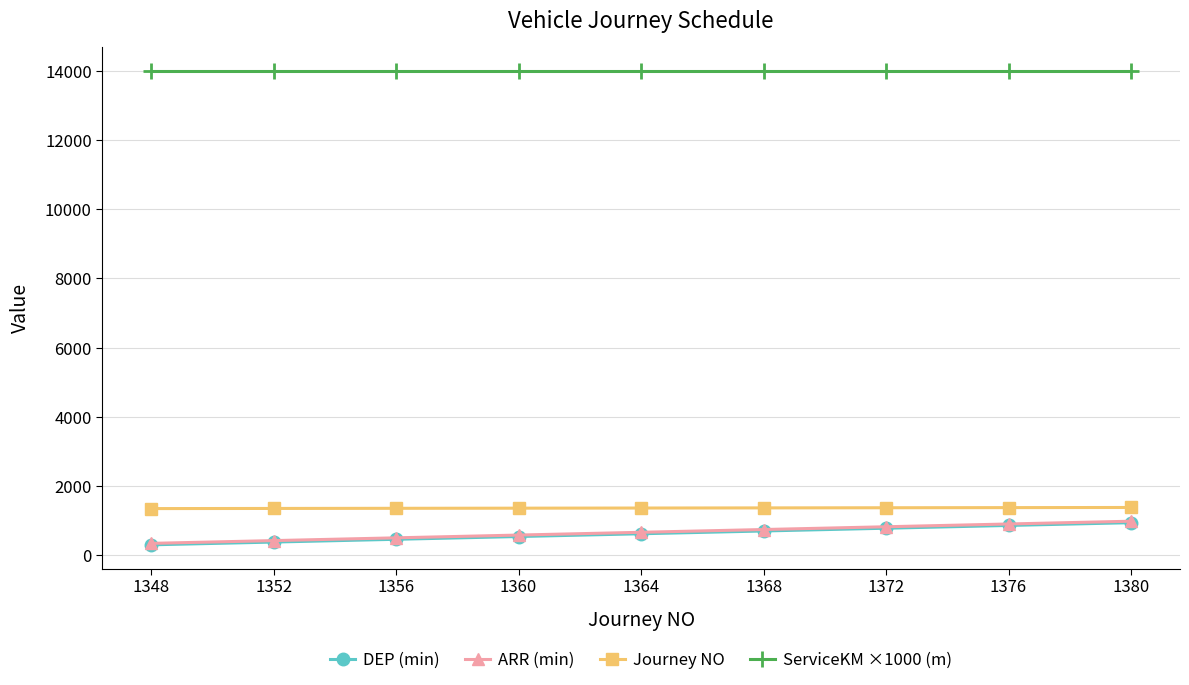

True or false: DEP (min) has a value of 541 at 1360.

True